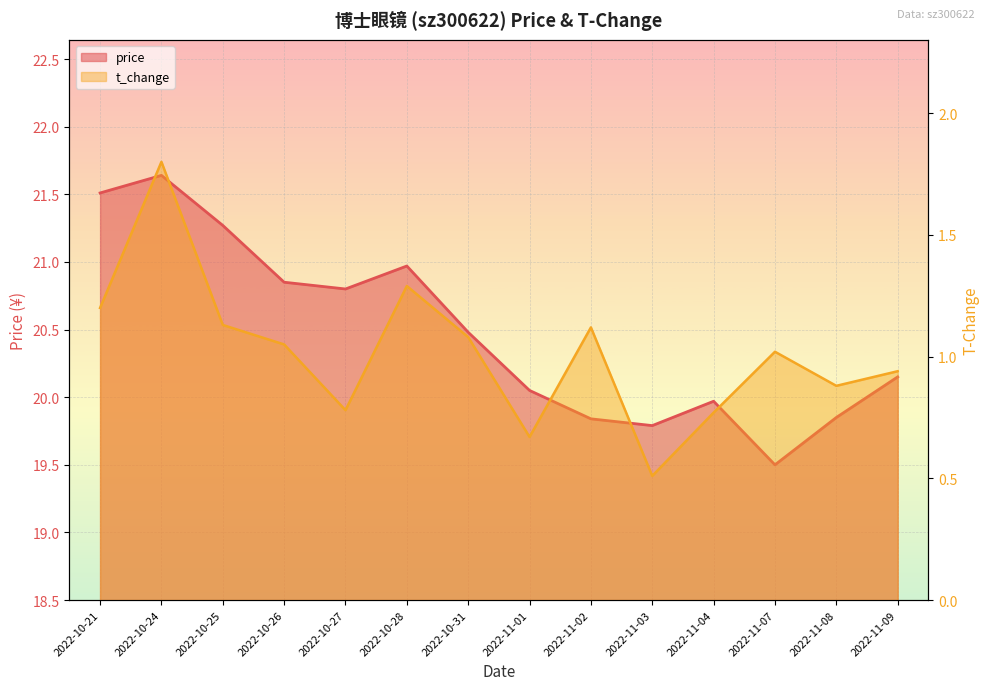

Which category has the lowest value in the price series?

2022-11-07